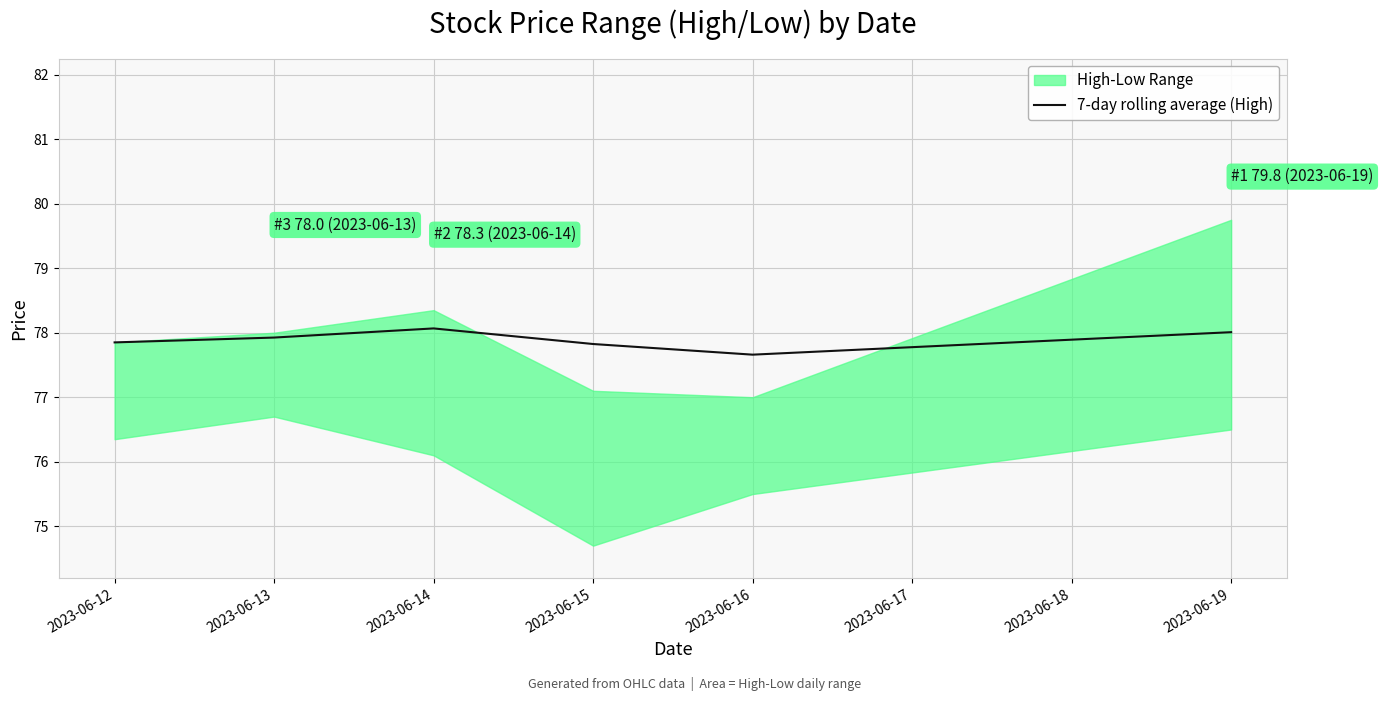

Which category has the lowest value in the 7-day rolling average (High) series?

2023-06-16